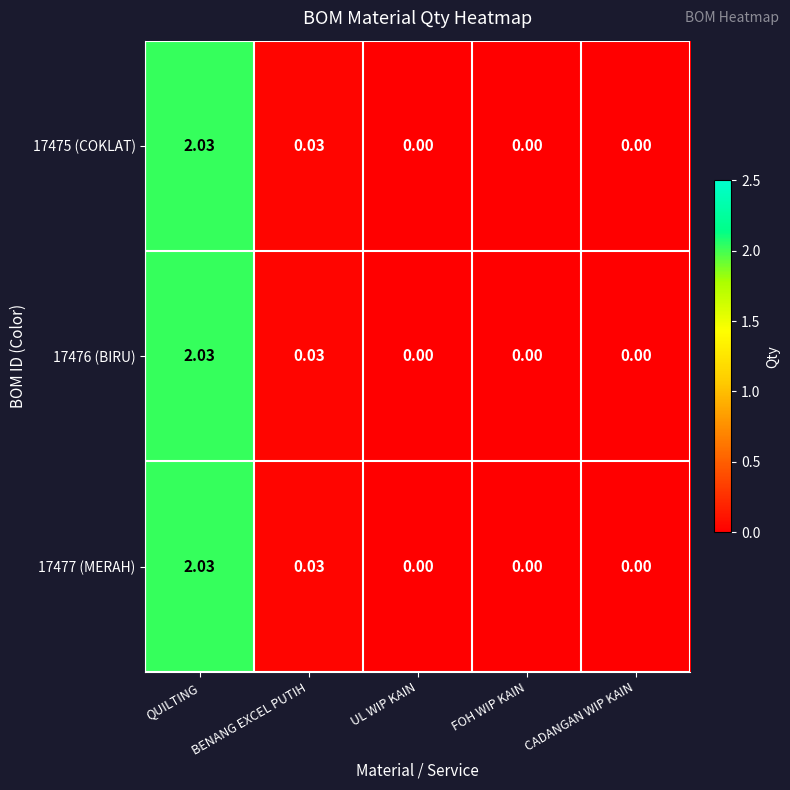

At which category is the sum across all series the highest?

QUILTING